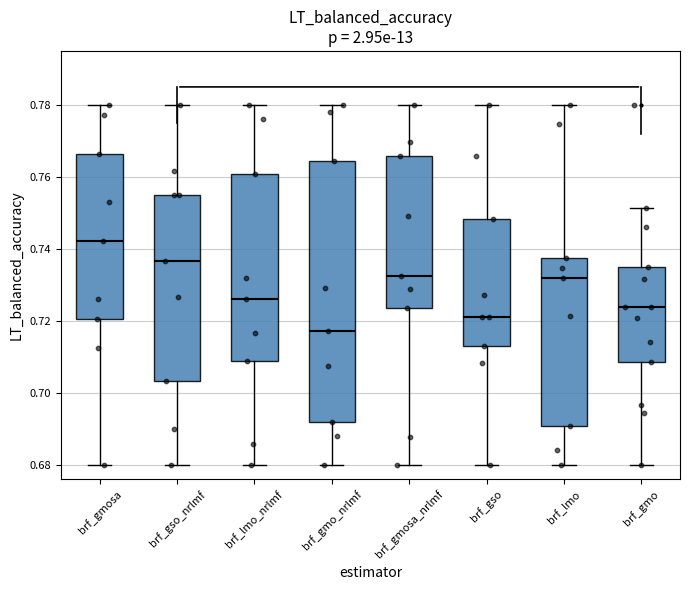

Which box's median line is the highest?

brf_gmosa